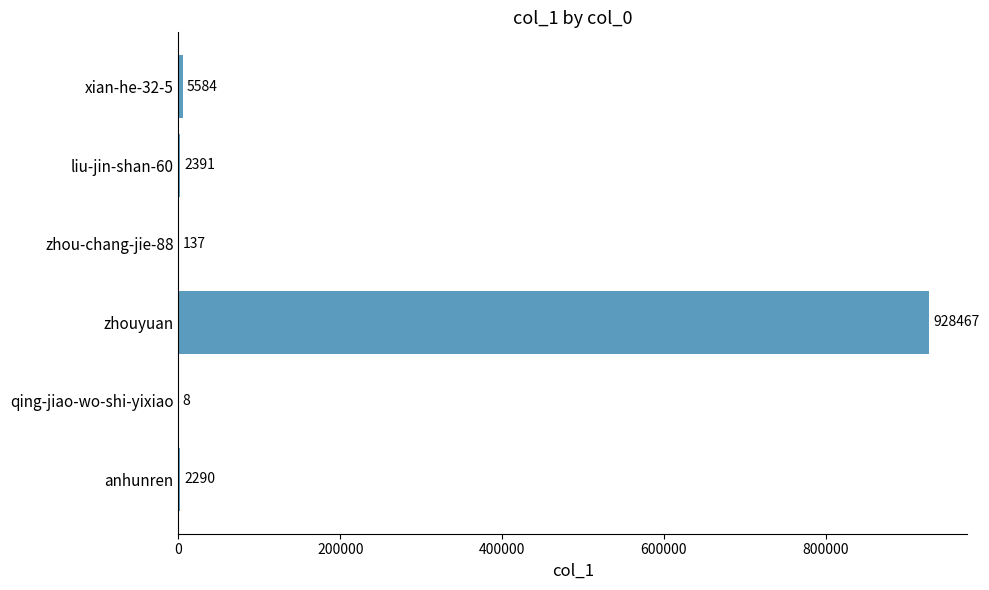

Reading top to bottom, extract all data points from this chart.

xian-he-32-5=5584	liu-jin-shan-60=2391	zhou-chang-jie-88=137	zhouyuan=928467	qing-jiao-wo-shi-yixiao=8	anhunren=2290